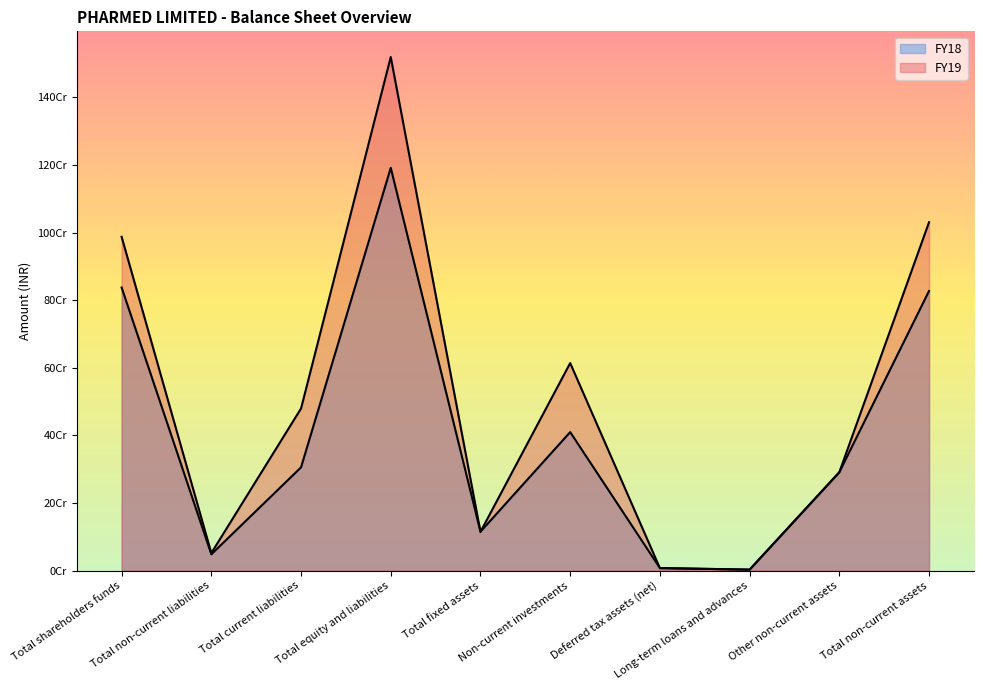

Where is the first local minimum for FY18?

Total non-current liabilities